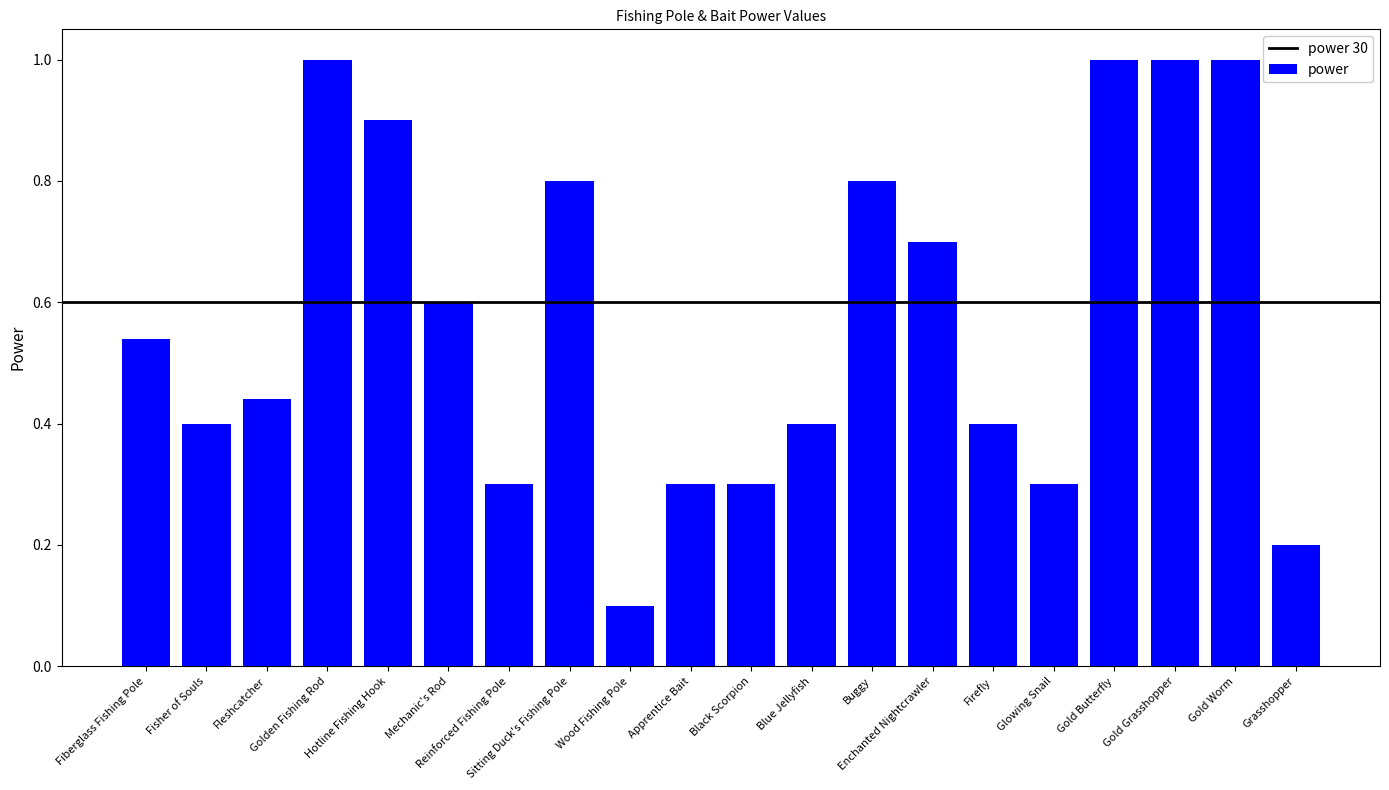

Which category has the lowest value across all series?

Wood Fishing Pole